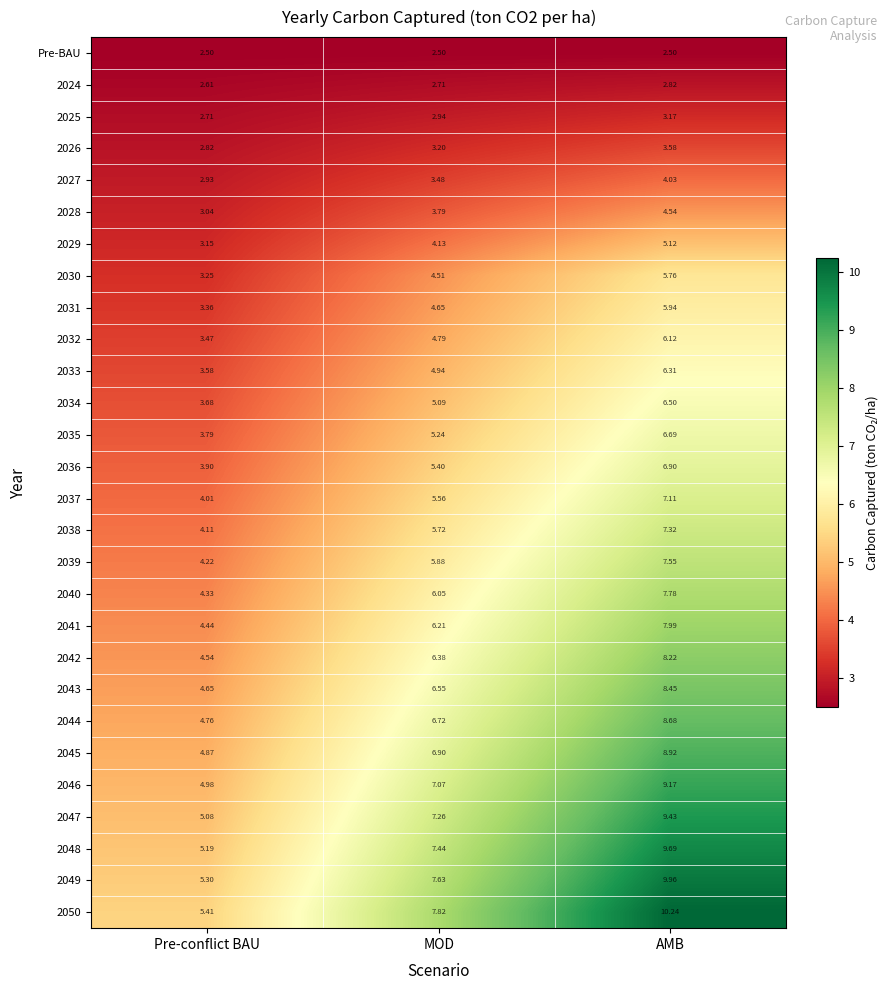

Is the value of 2030 at Pre-conflict BAU greater than the value of 2024 at MOD?

Yes